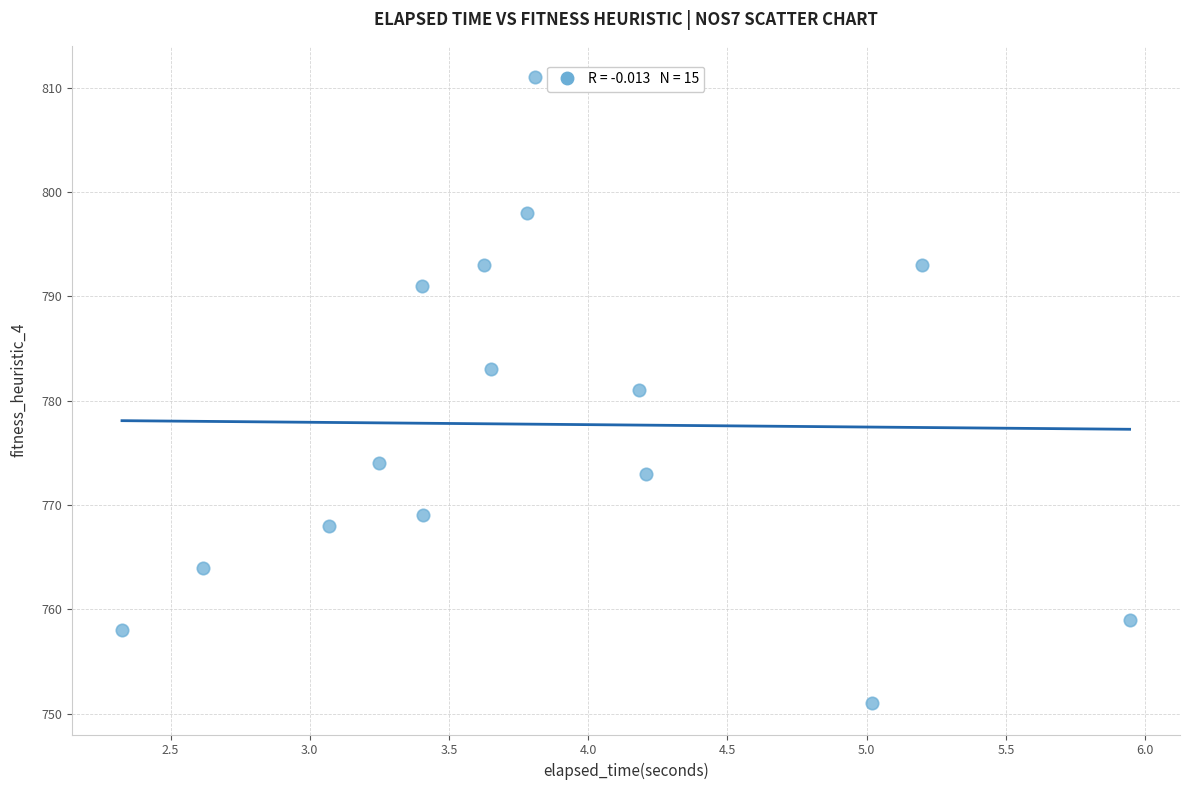

What is the range of Y values (max minus min)?

60